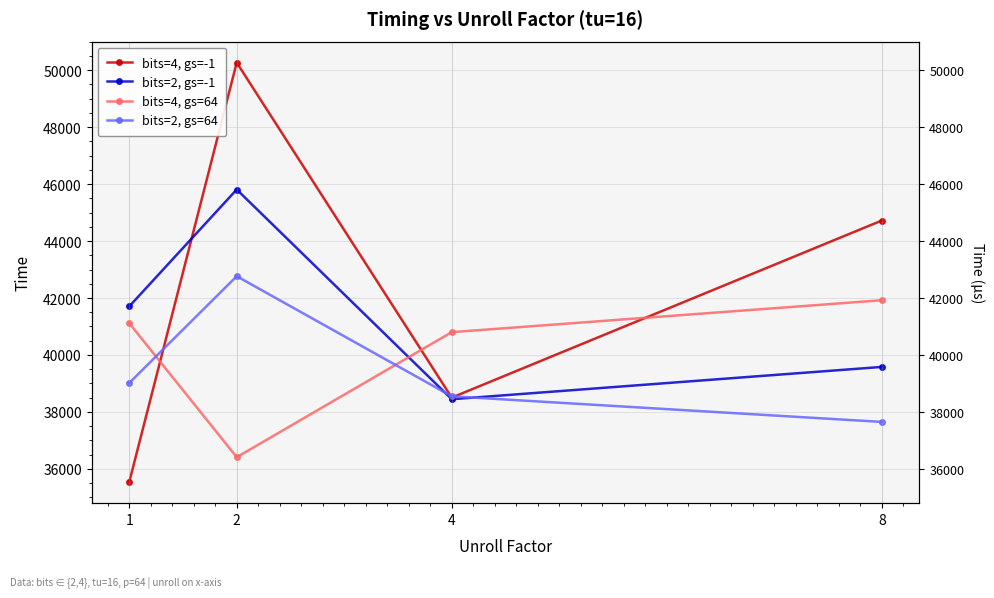

Where is bits=4, gs=64 nearest to the value 39165?

4